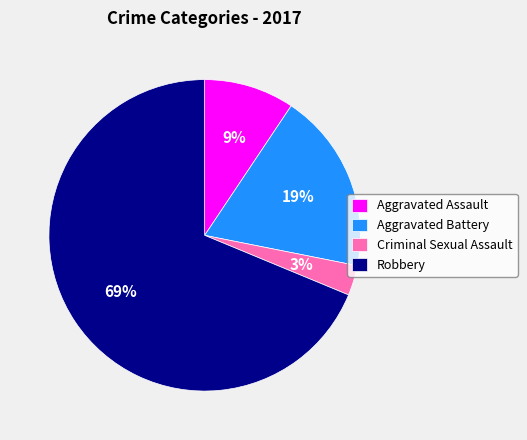

To the nearest percent, what is the average slice percentage?

25%